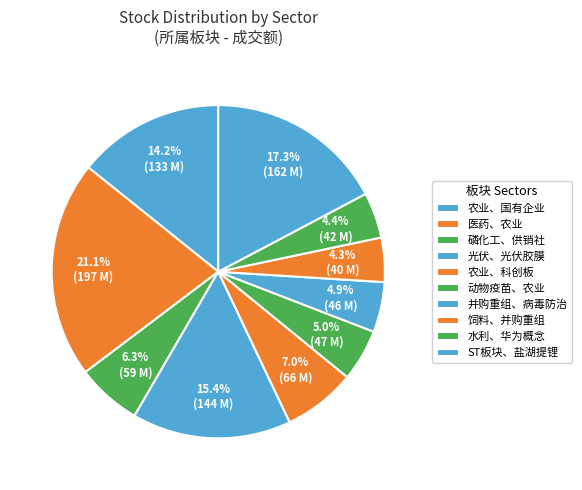

Count the number of slices in the pie.

10